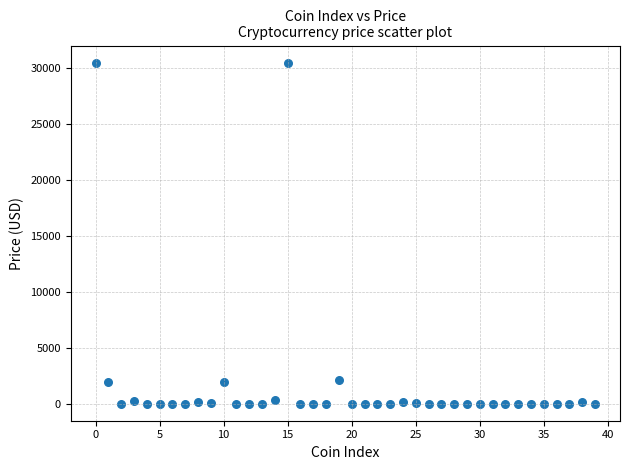

How many data points are displayed?

40